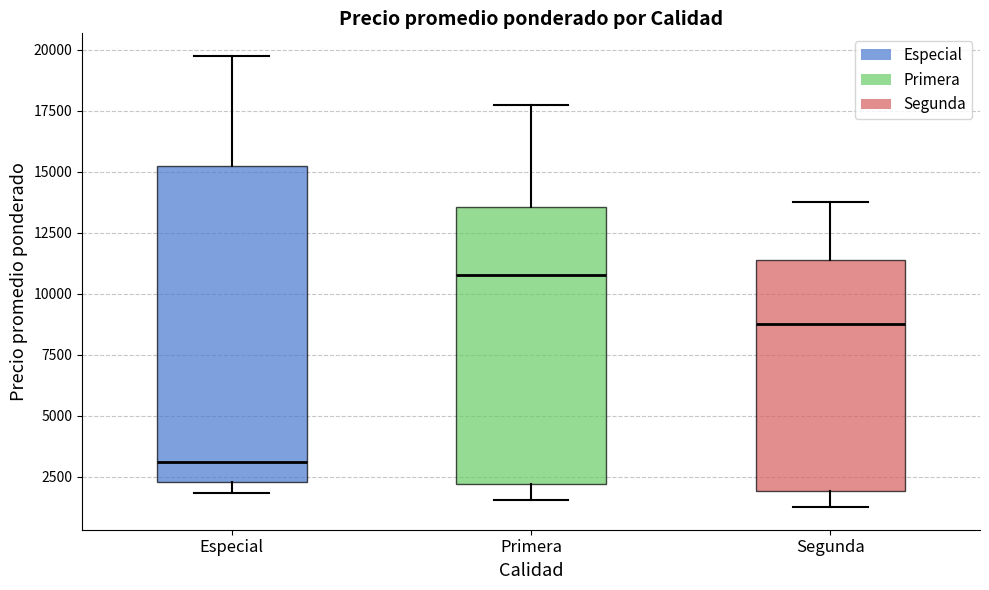

Where does the median line of the box for Primera sit on the y-axis? The values are not printed on the chart, so give them approximately, as read against the axis.

11000